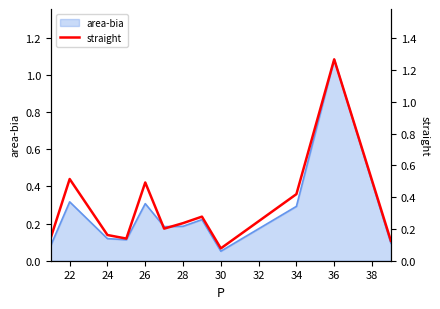

At which label is area-bia closest to 0?

30